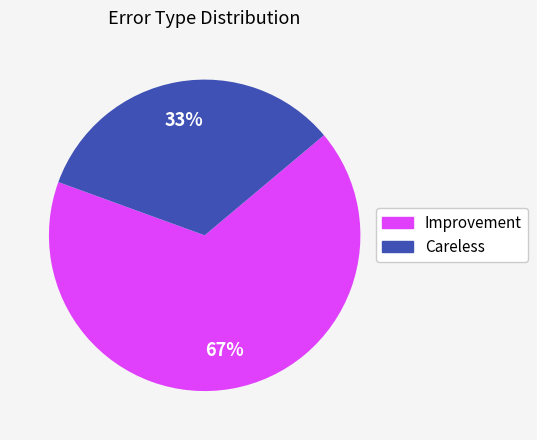

Count the number of slices in the pie.

2